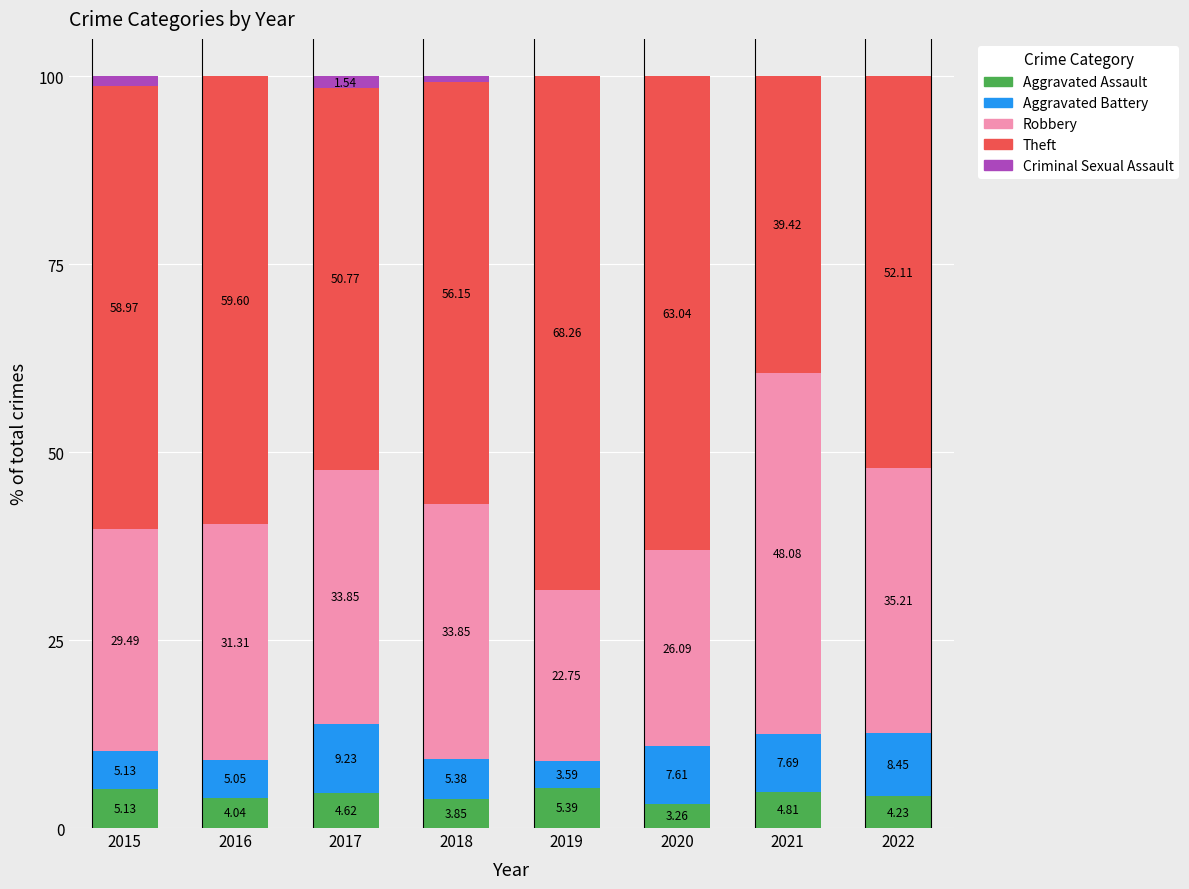

What are all the series names shown in the legend?

Aggravated Assault, Aggravated Battery, Robbery, Theft, Criminal Sexual Assault